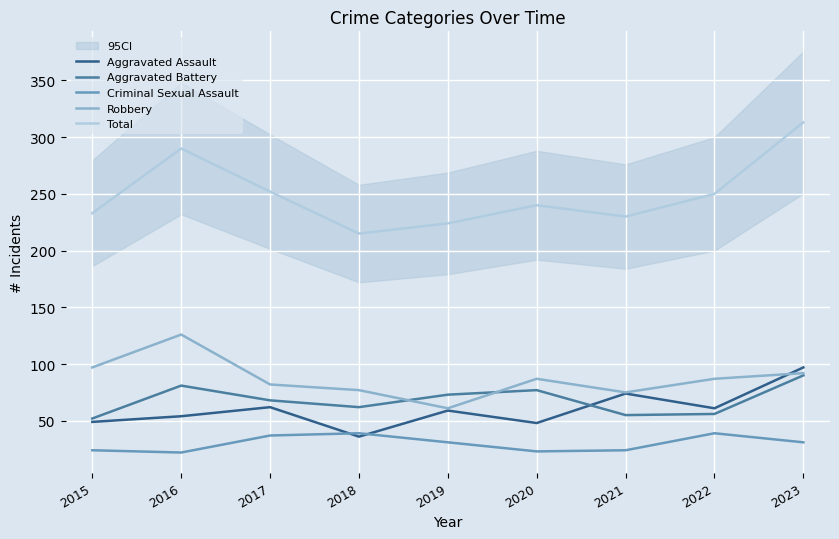

Is it true that Aggravated Assault equals 97 at 2023?

True